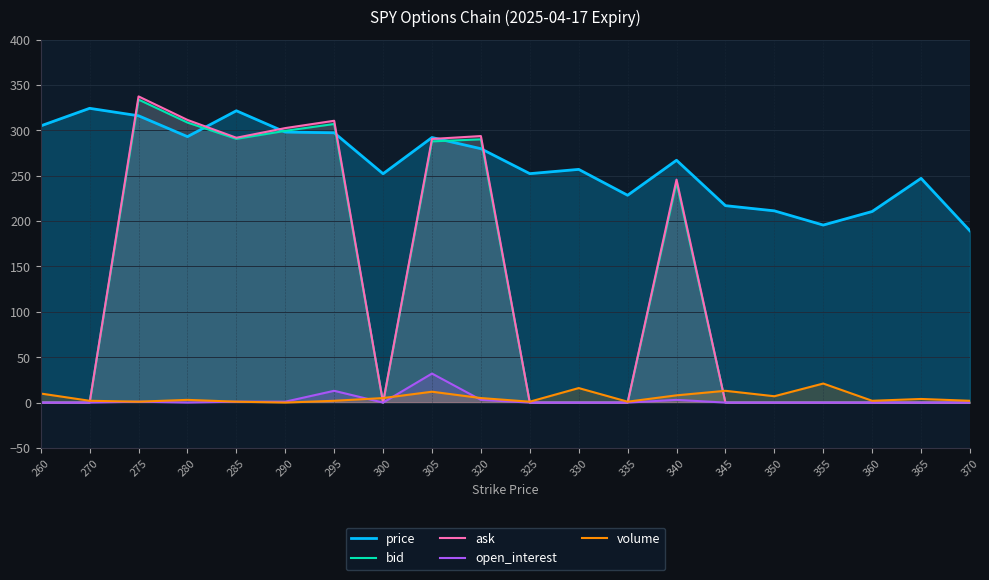

How many interior local valleys does the price series have?

5